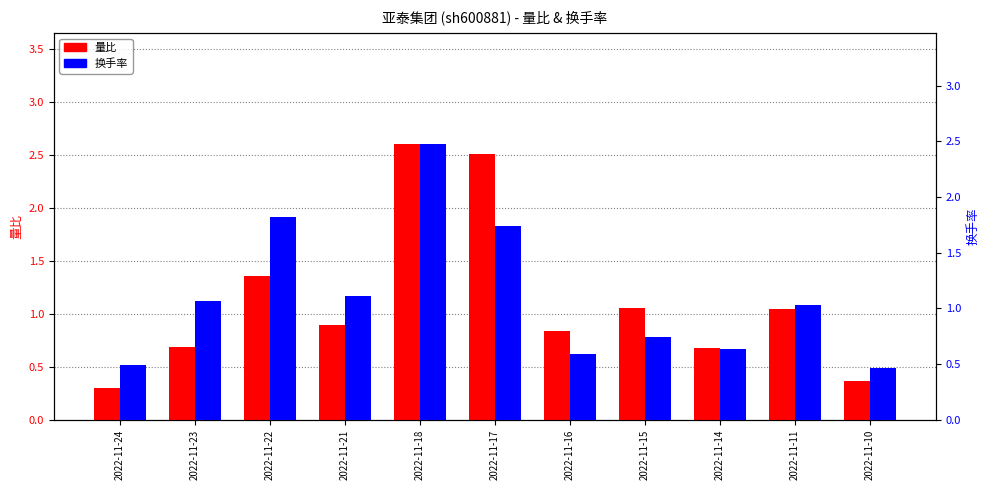

How many bars are there in total?

22